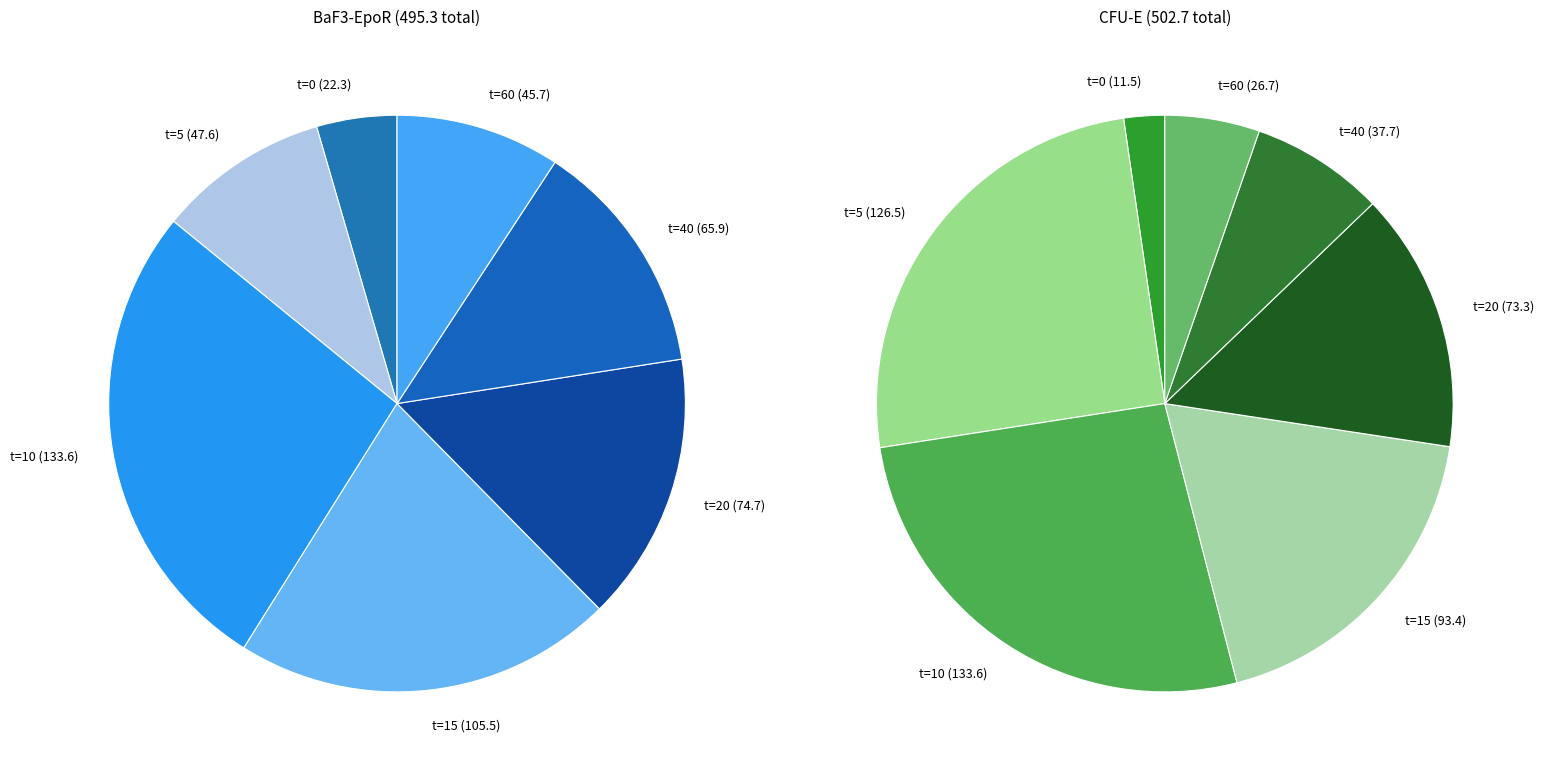

How many segments does this pie chart have?

7